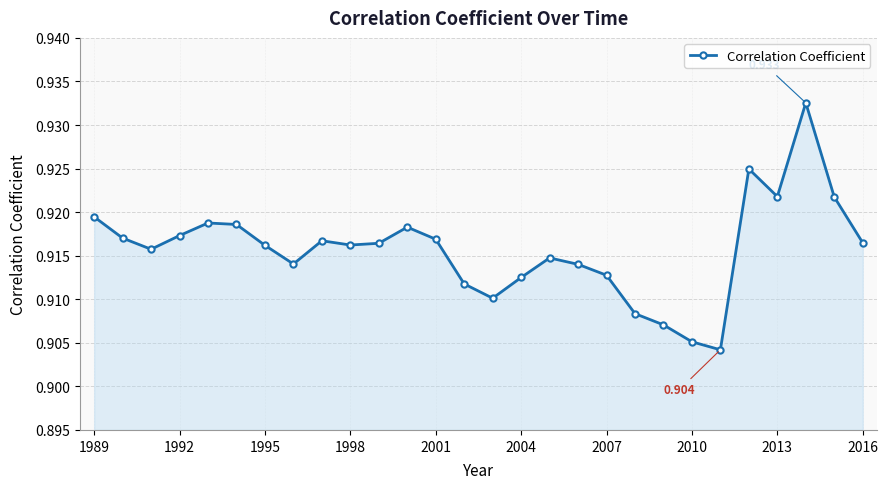

True or false: there are more than 2 points higher than both neighbors.

True